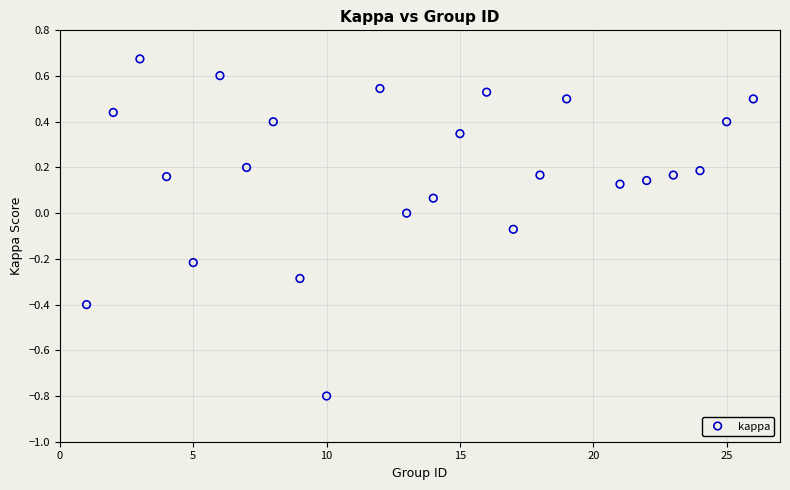

What is the range of Y values (max minus min)?

1.5